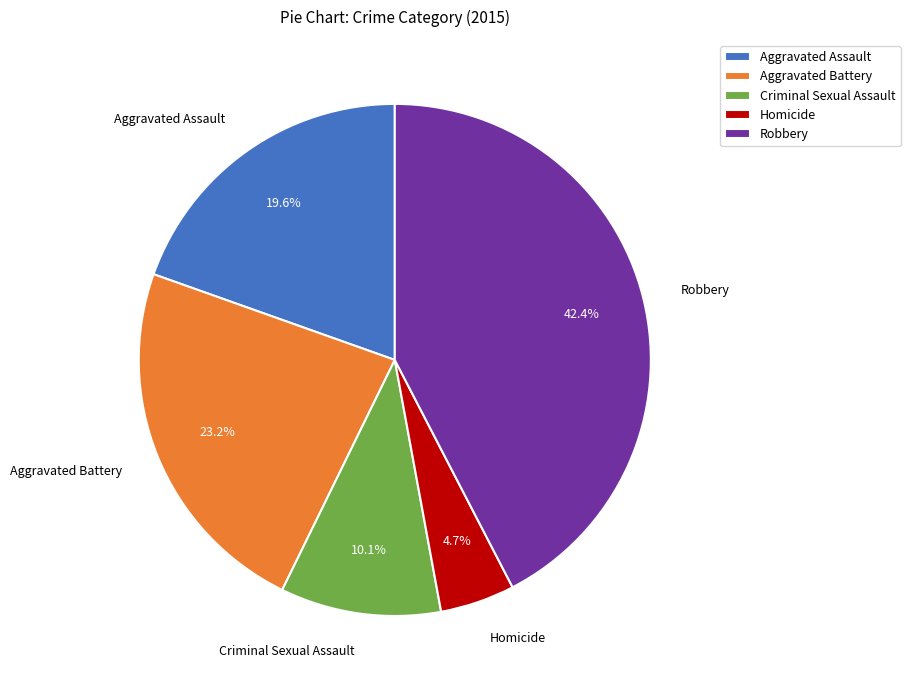

Between Robbery and Aggravated Assault, which is larger?

Robbery